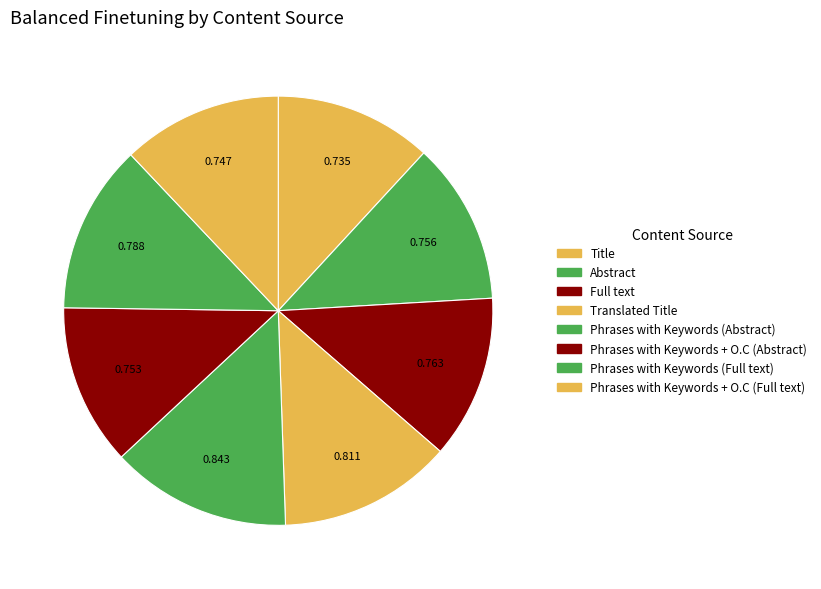

Combined, do Phrases with Keywords + O.C (Abstract) and Translated Title account for over 50%?

No